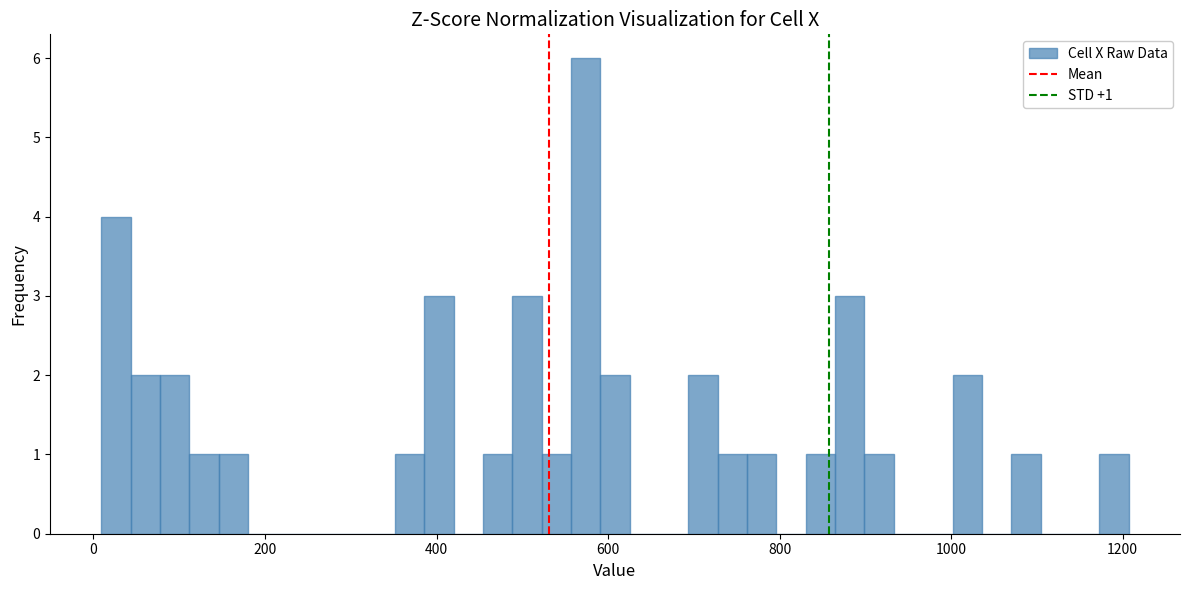

Read against the x-axis, roughly where is the centre of the tallest bar?

580